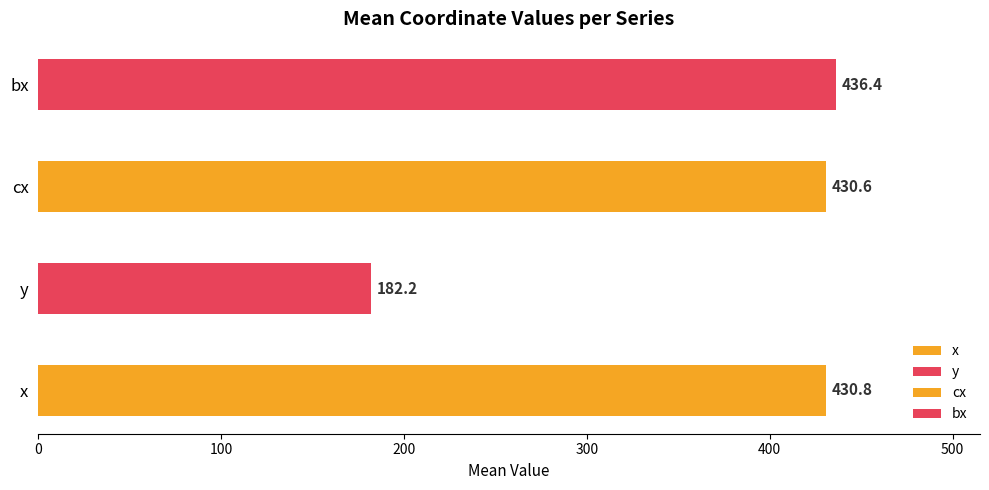

How many data points in bx are less than 423?

10